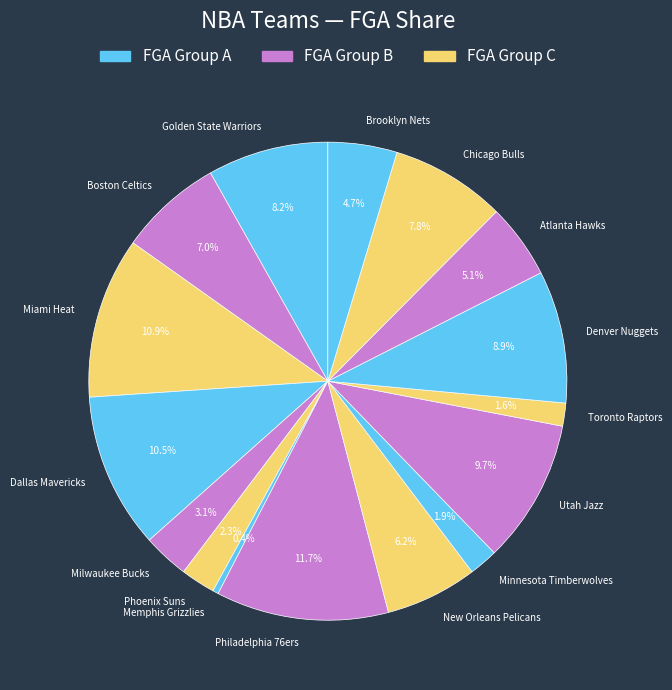

To the nearest percent, what is the difference between the Brooklyn Nets and Chicago Bulls slice percentages?

3%